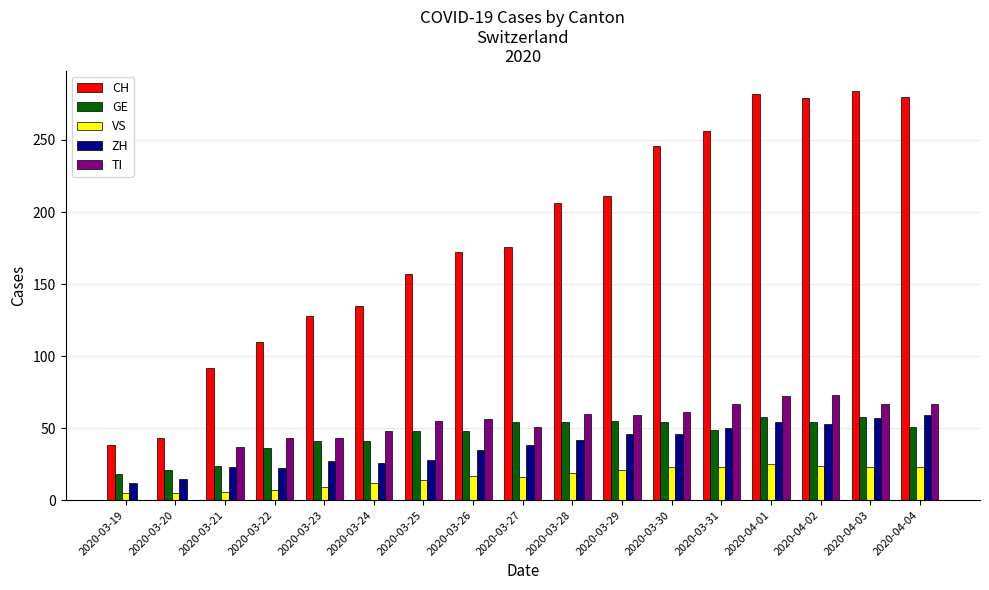

Where is ZH nearest to the value 35?

2020-03-26